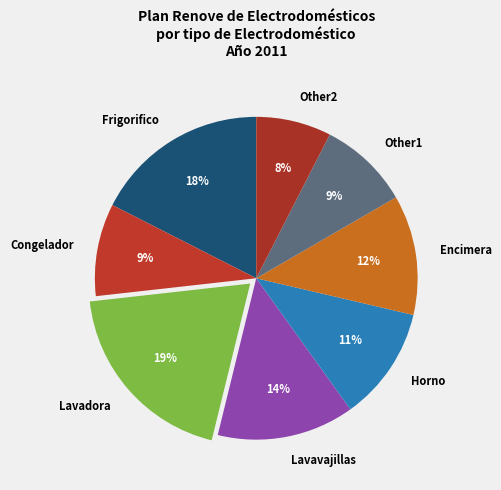

Does any single category account for the majority?

No